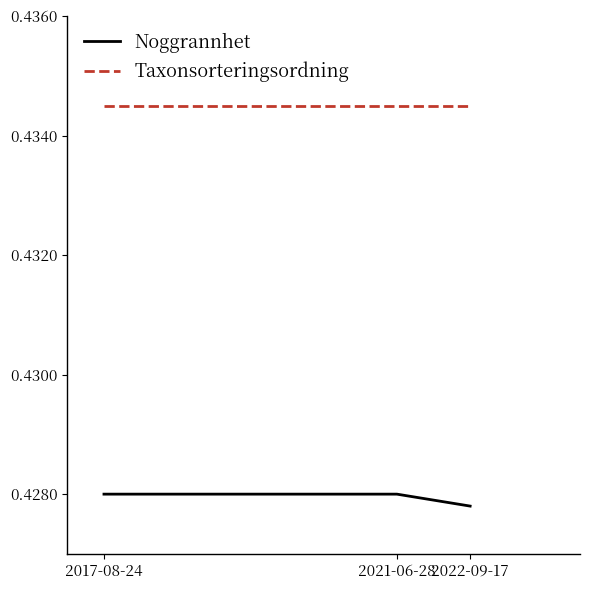

At how many categories does at least one series exceed 0?

3